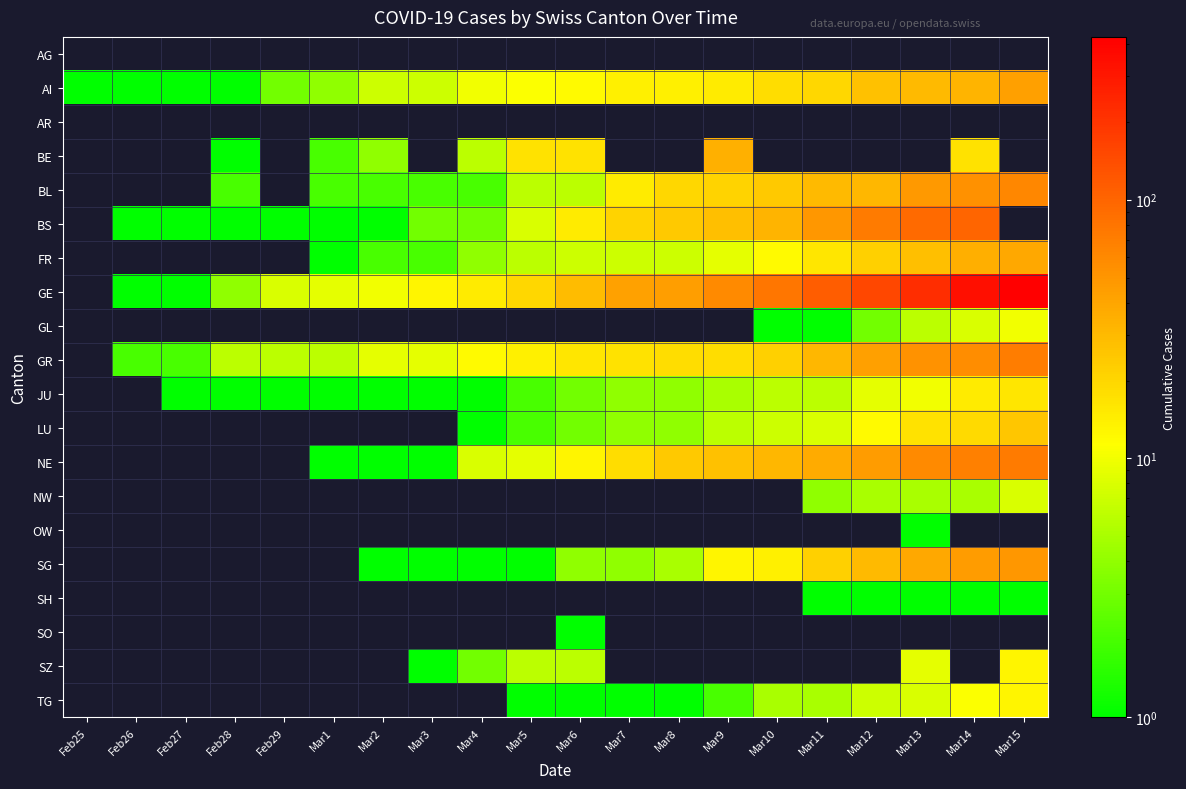

Which series has the largest total across all categories?

GE